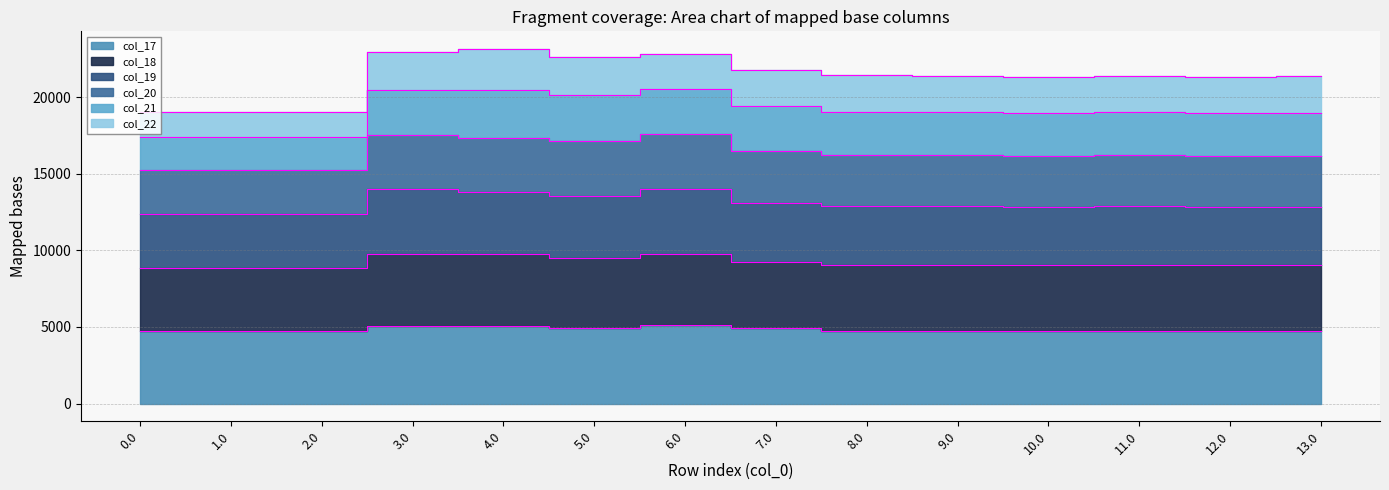

Rank the categories by col_17 value from highest to lowest.

6.0, 3.0, 4.0, 5.0, 7.0, 8.0, 9.0, 11.0, 12.0, 13.0, 0.0, 1.0, 2.0, 10.0